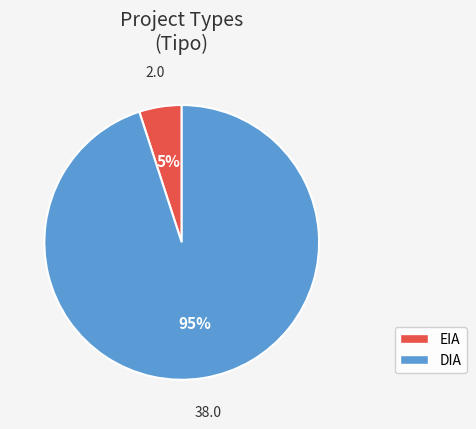

To the nearest percent, what is the combined percentage of DIA and EIA?

100%